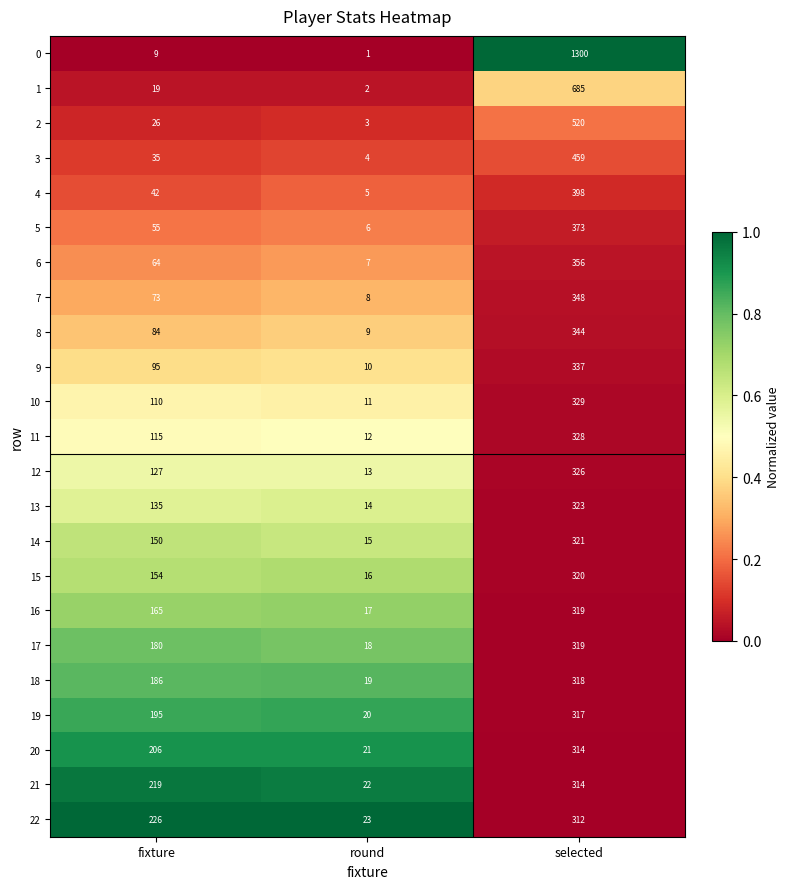

Count the 8 values in the range 9 to 344.

3